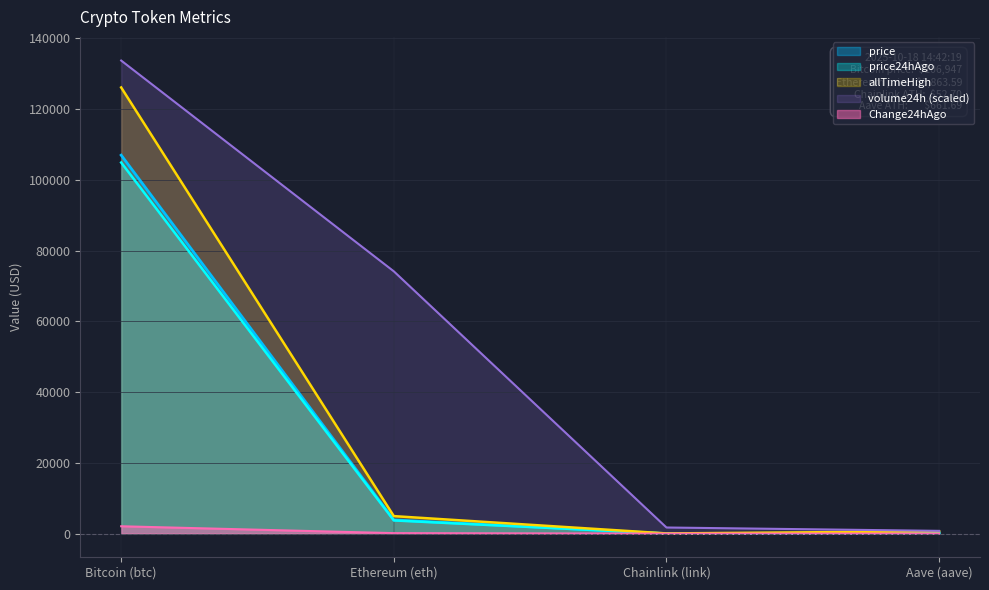

Reading right to left, extract all data points from this chart.

price: Aave (aave)=208.7	Chainlink (link)=16.7	Ethereum (eth)=3863.6	Bitcoin (btc)=106947.0
price24hAgo: Aave (aave)=201.0	Chainlink (link)=16.2	Ethereum (eth)=3727.6	Bitcoin (btc)=104868.0
Change24hAgo: Aave (aave)=7.7	Chainlink (link)=0.5	Ethereum (eth)=136.0	Bitcoin (btc)=2079.0
volume24h: Aave (aave)=780.5	Chainlink (link)=1731.0	Ethereum (eth)=74117.8	Bitcoin (btc)=133683.8
allTimeHigh: Aave (aave)=661.7	Chainlink (link)=52.7	Ethereum (eth)=4946.1	Bitcoin (btc)=126080.0